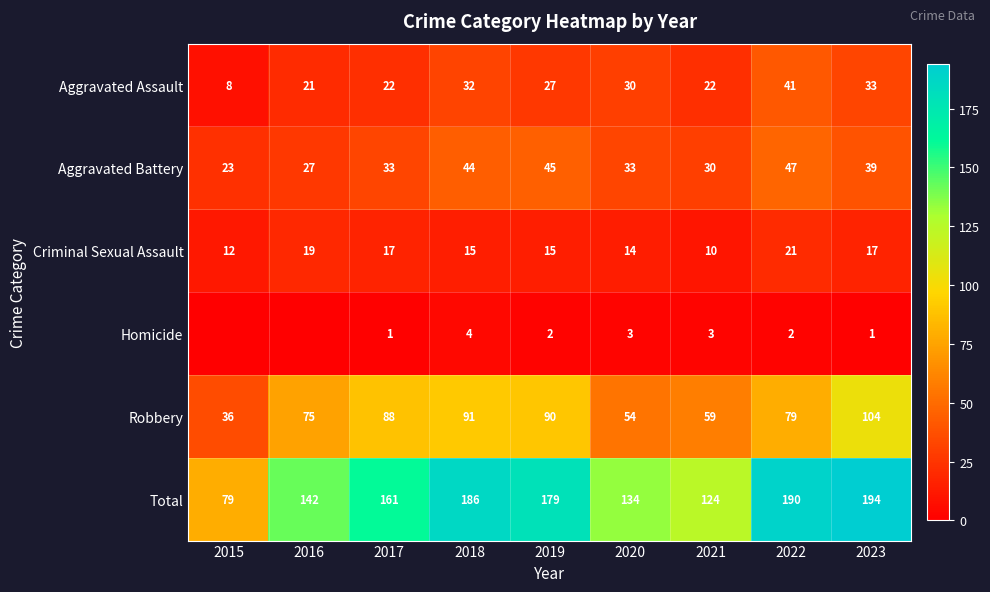

What is the minimum value for Robbery?

36